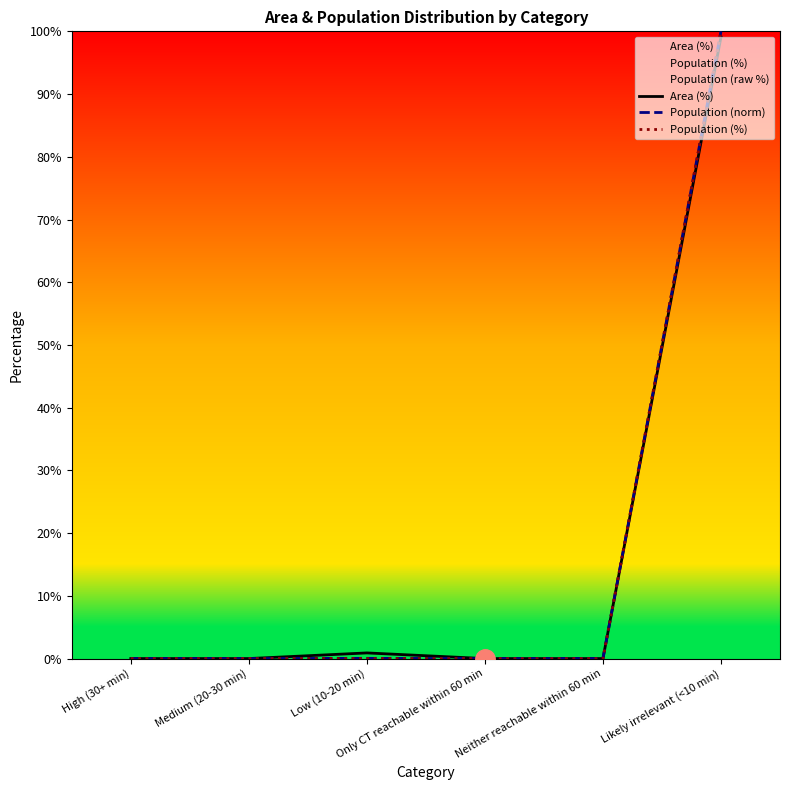

What is the value of the Population (%) point at the 6th from the left?

100.0